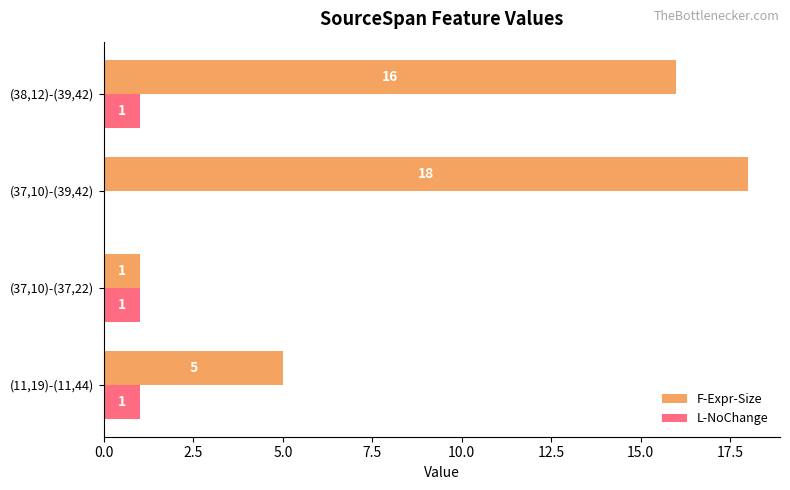

Which series has the largest total across all categories?

F-Expr-Size